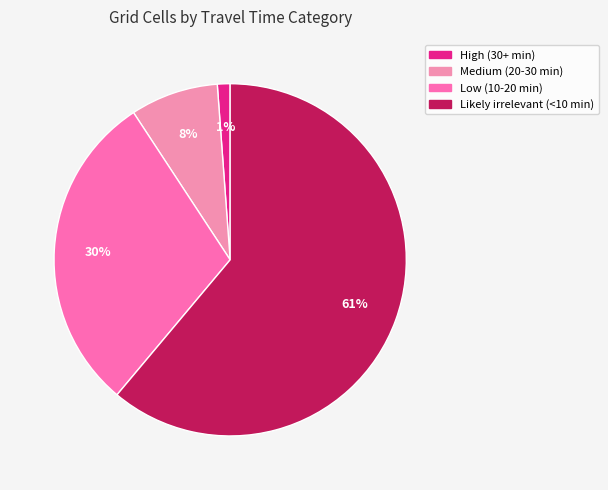

Is it true that Low (10-20 min) is 30% of the pie?

True